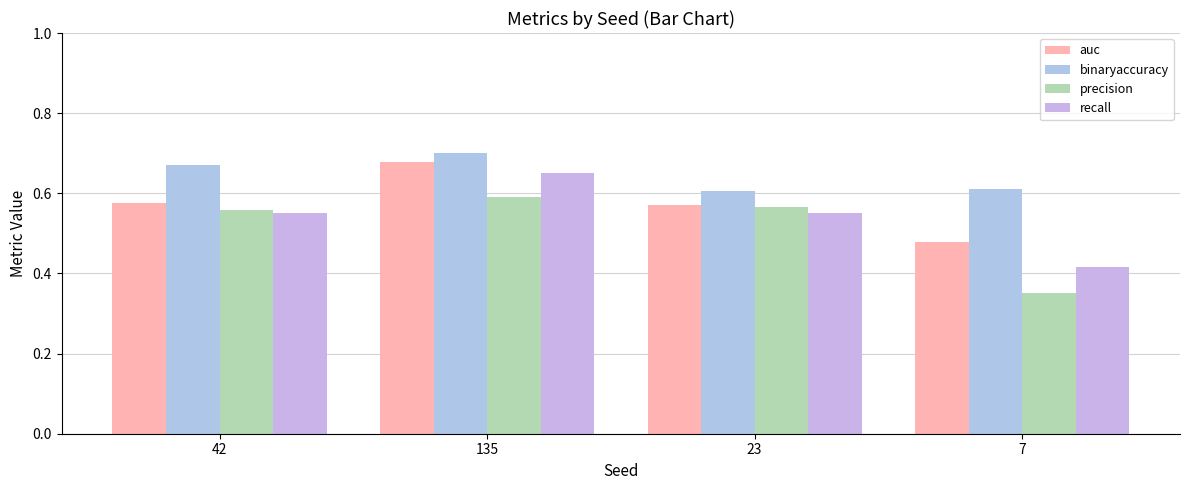

What is the total value across all series at 7?

1.9